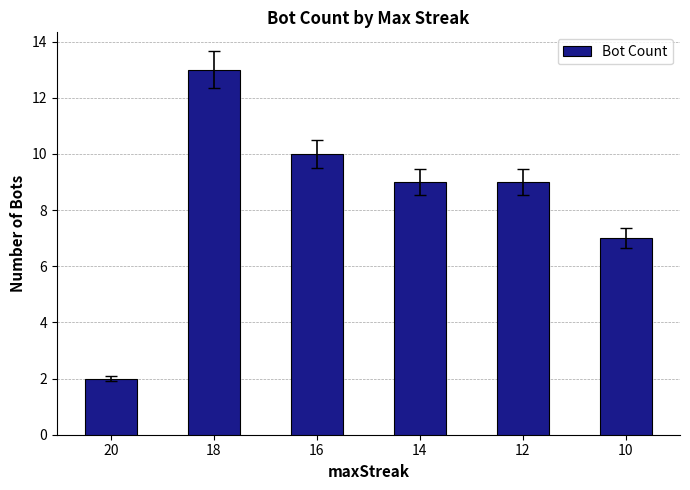

Between 12 and 10, which is larger?

12